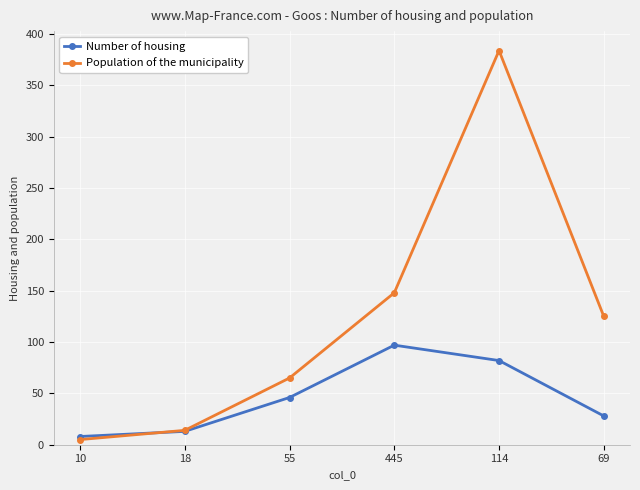

At which category is the sum across all series the highest?

114